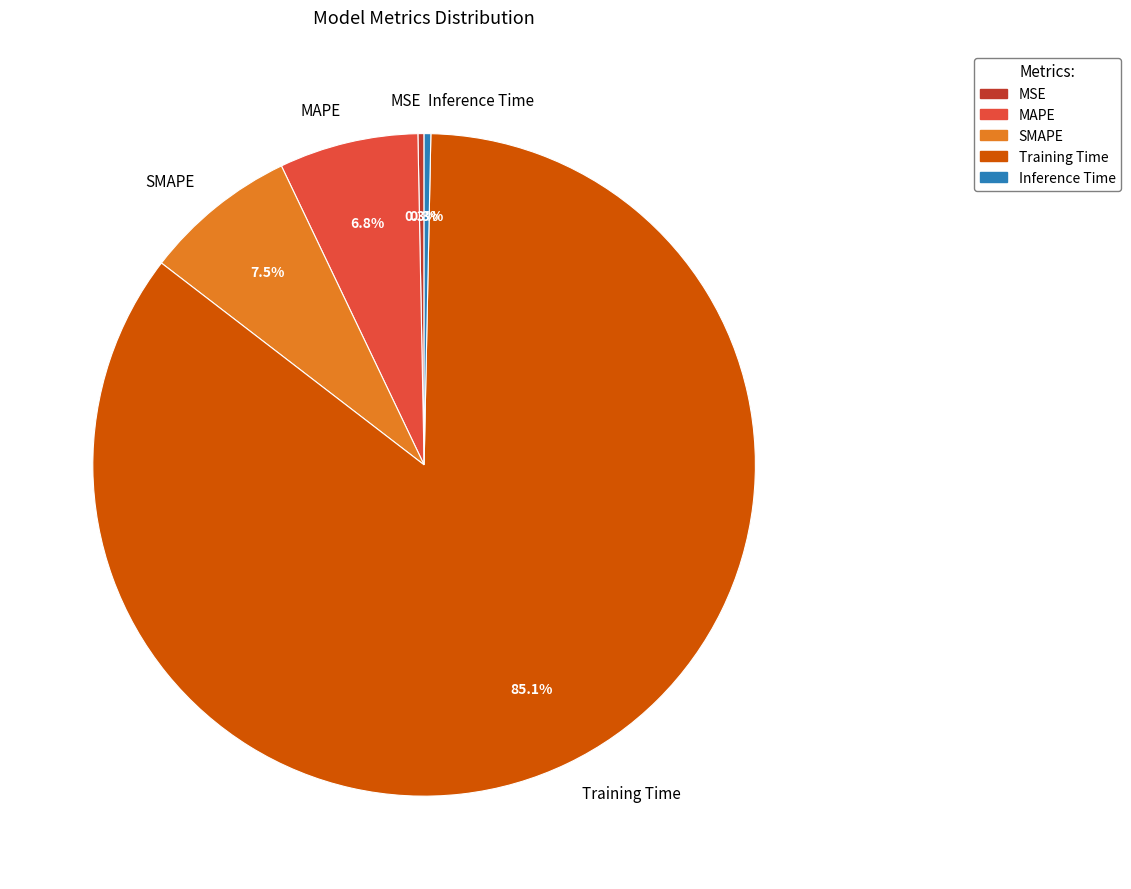

Does any single category account for the majority?

Yes